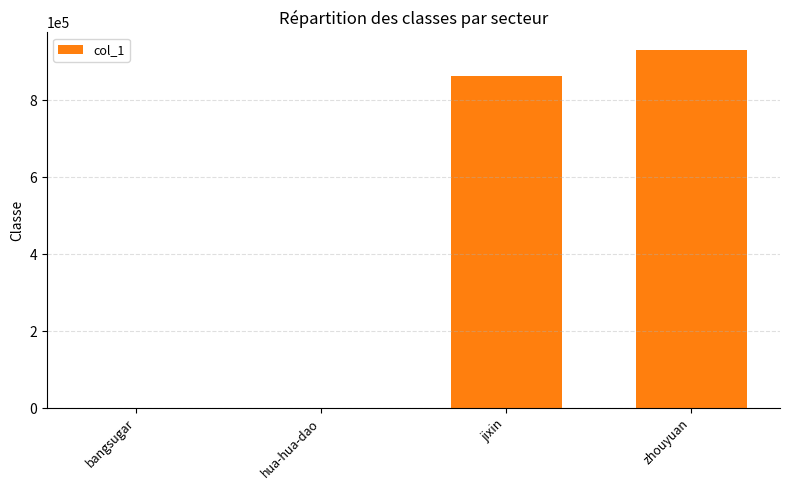

What is the greatest value displayed?

930097